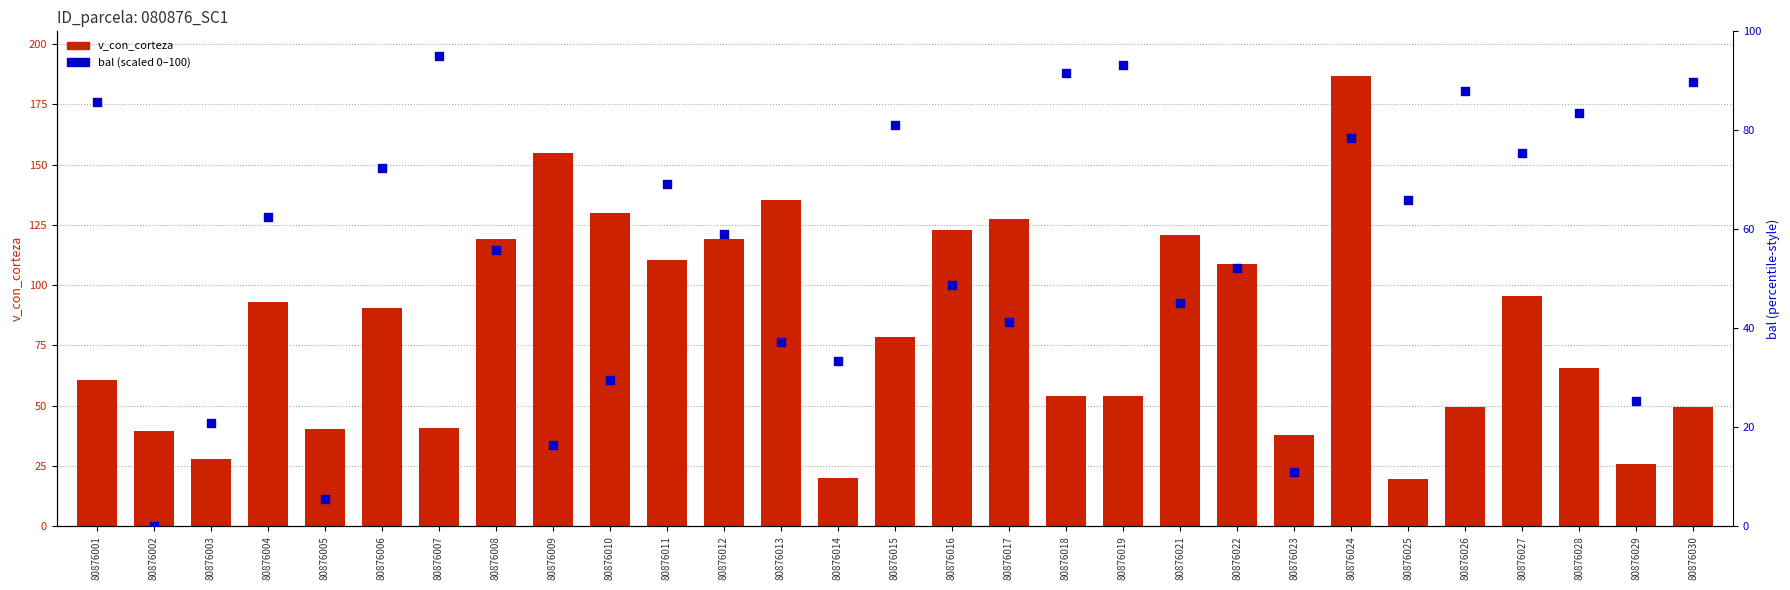

Which series has the widest spread of Y values?

v_con_corteza